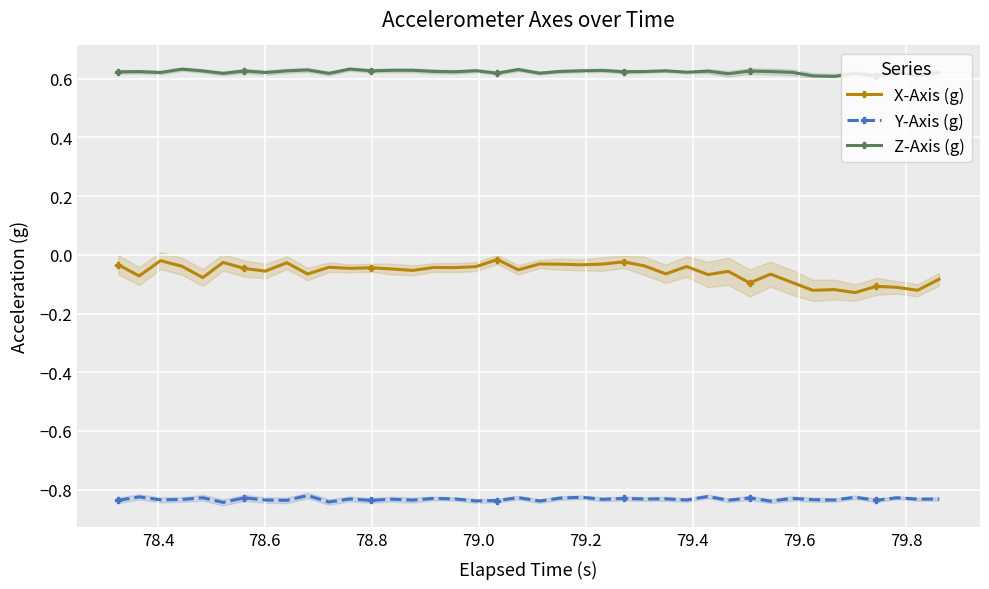

Which series has the largest total across all categories?

Z-Axis (g)